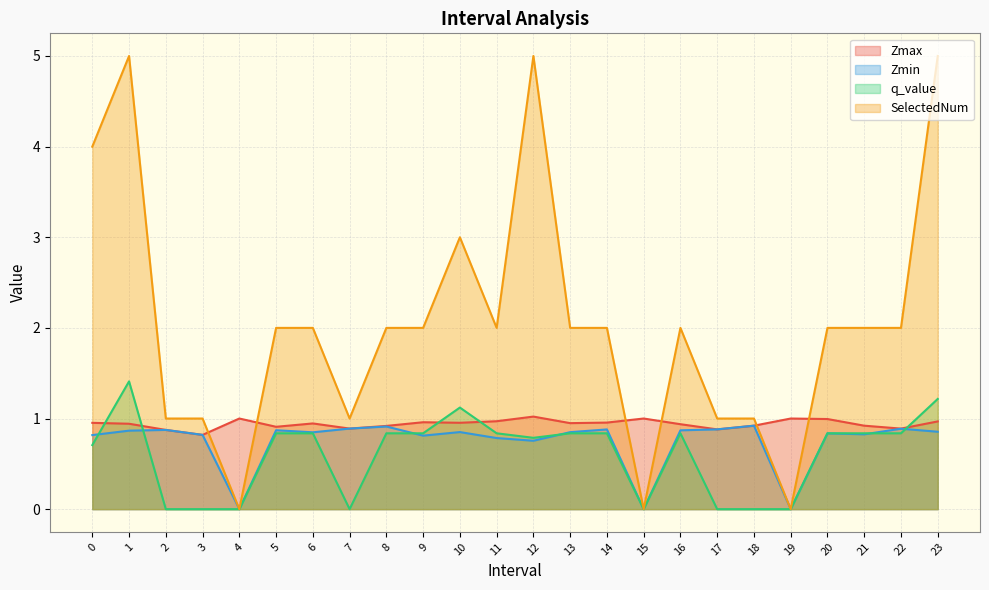

How many data points does each series have?

24